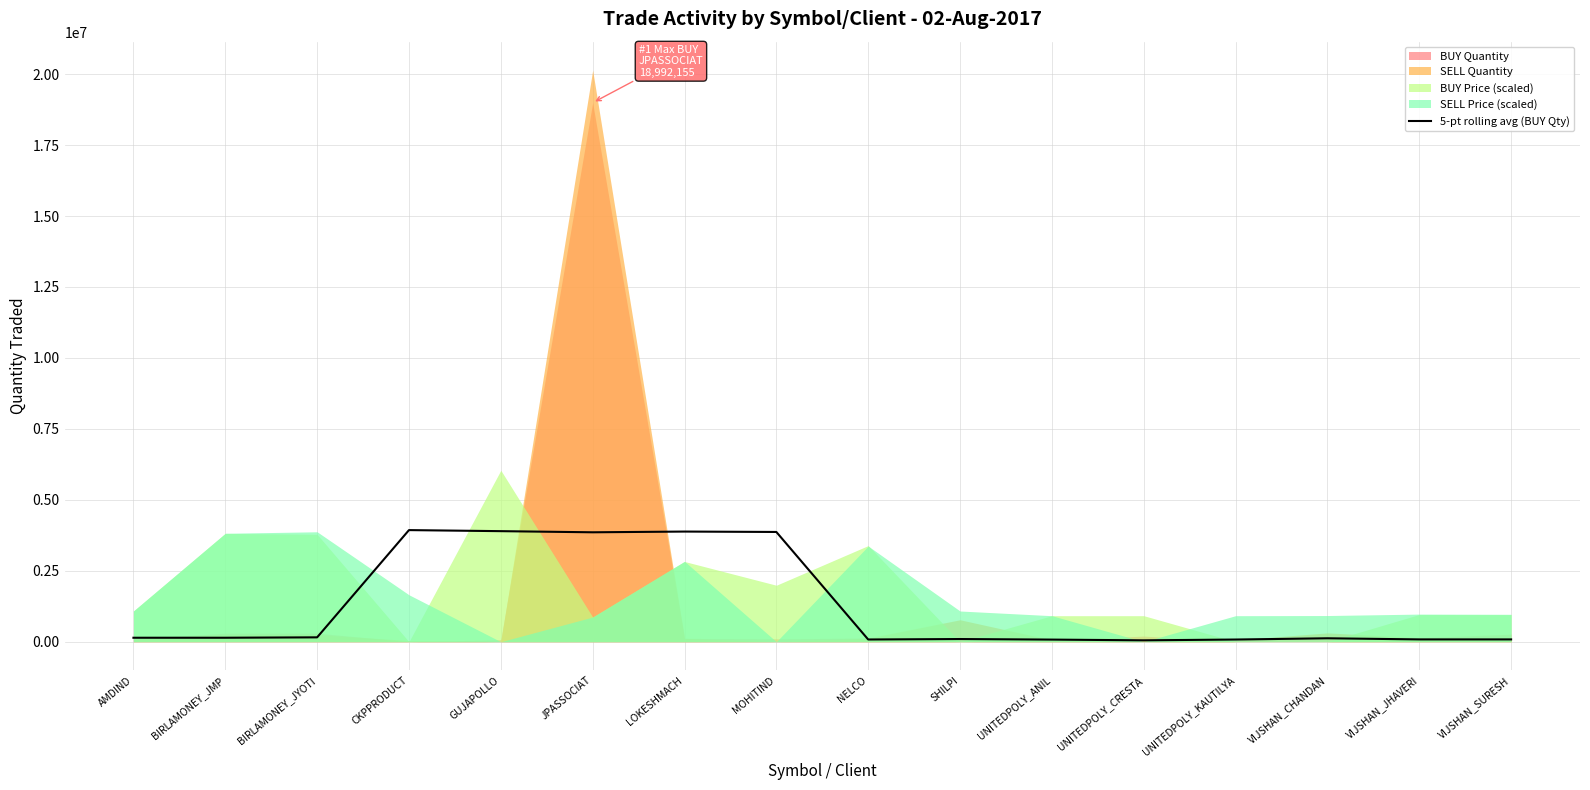

True or false: the data shows 81007.8 at VIJSHAN_SURESH.

True